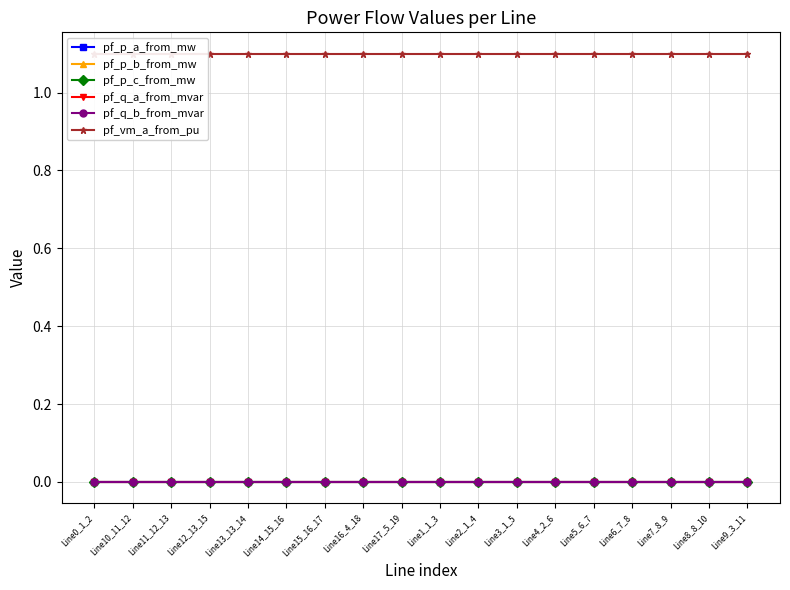

What are all the series names shown in the legend?

pf_p_a_from_mw, pf_p_b_from_mw, pf_p_c_from_mw, pf_q_a_from_mvar, pf_q_b_from_mvar, pf_vm_a_from_pu